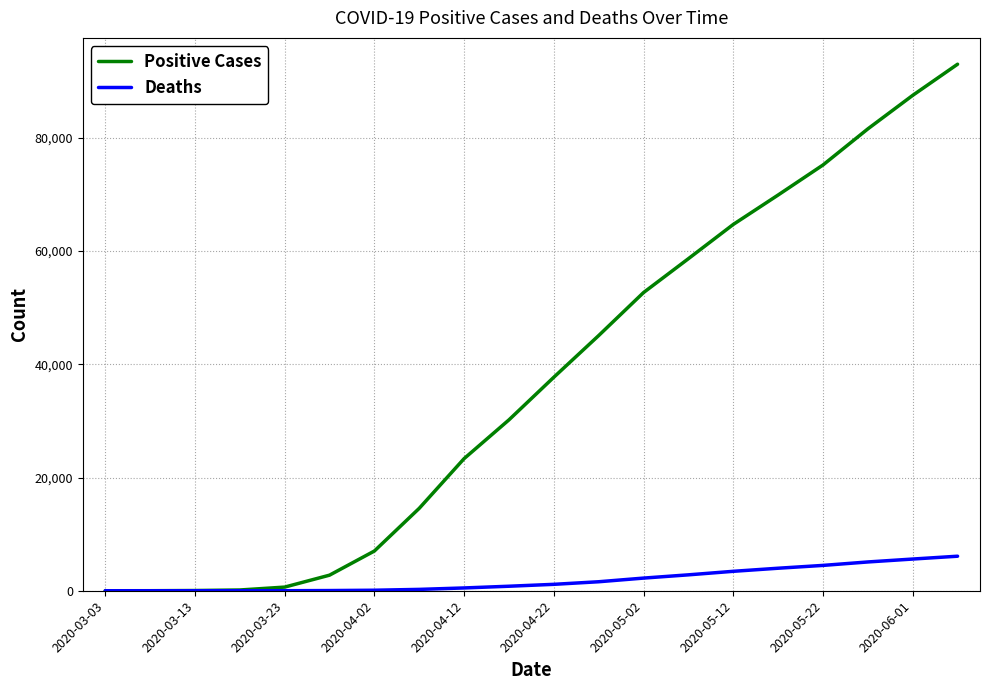

Which series has the widest spread of values?

Positive Cases